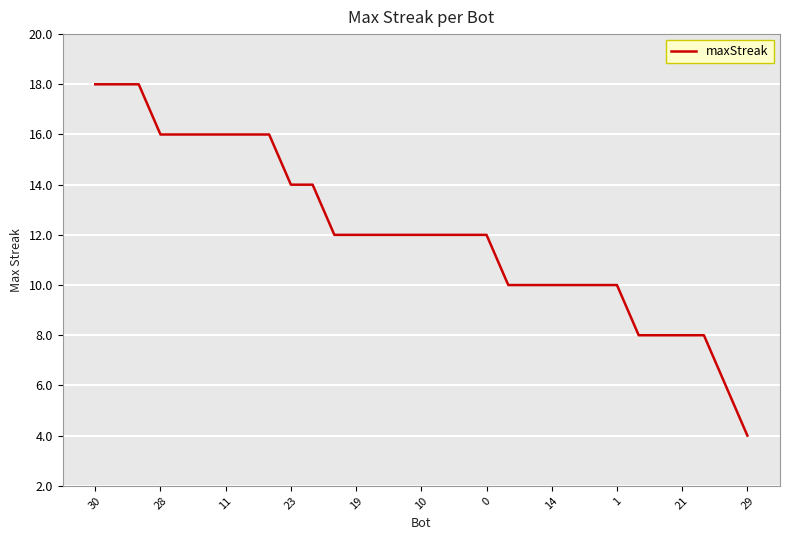

What is the difference between the maximum and minimum values?

14